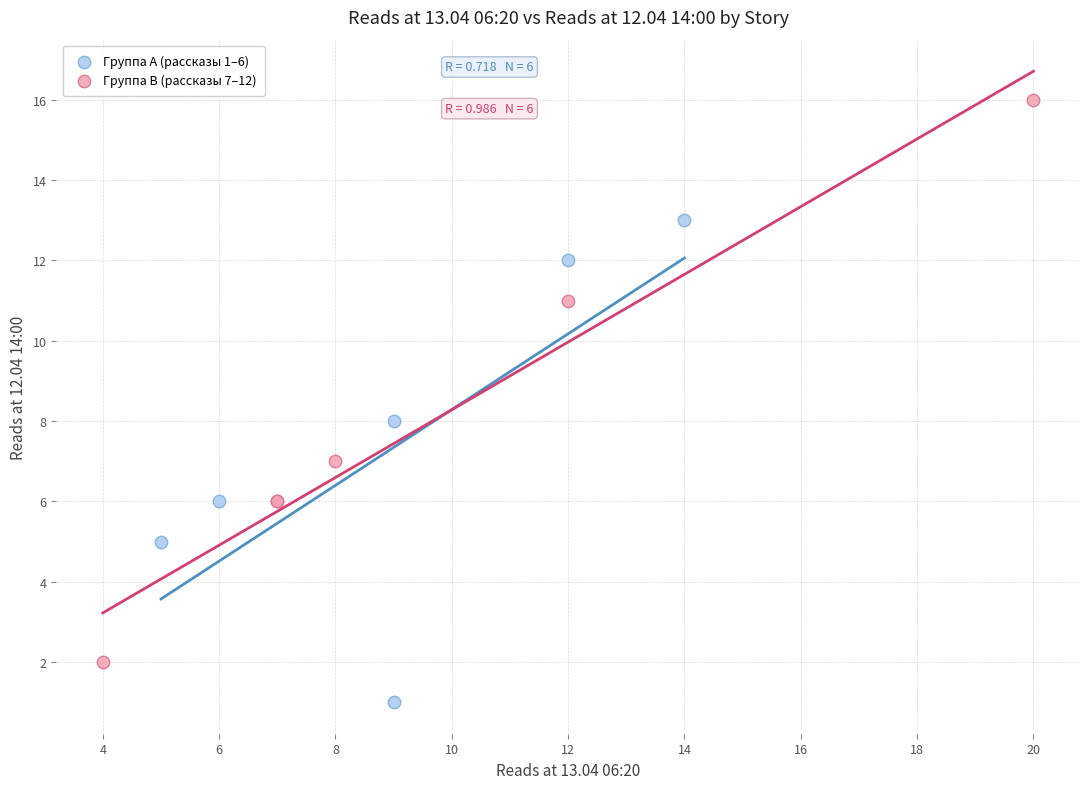

Which series reaches the maximum Y coordinate?

Группа B (рассказы 7–12)